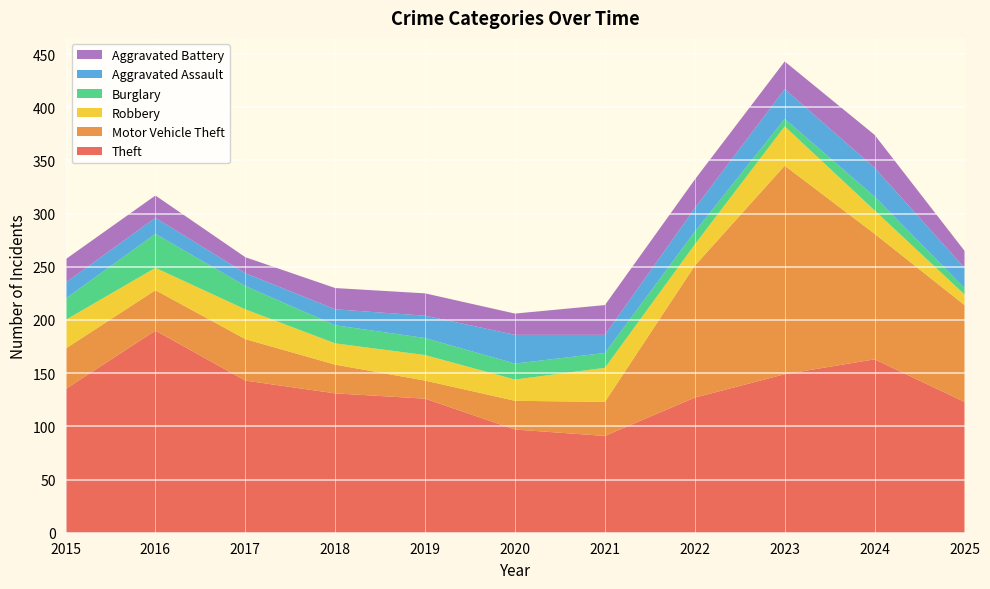

Reading left to right, list all the values displayed in this chart.

Theft: 2015=135	2016=190	2017=143	2018=131	2019=126	2020=97	2021=91	2022=127	2023=149	2024=163	2025=123
Motor Vehicle Theft: 2015=38	2016=38	2017=39	2018=27	2019=17	2020=27	2021=32	2022=124	2023=196	2024=118	2025=91
Robbery: 2015=27	2016=21	2017=28	2018=20	2019=24	2020=20	2021=32	2022=20	2023=37	2024=22	2025=10
Burglary: 2015=20	2016=32	2017=22	2018=17	2019=16	2020=15	2021=14	2022=12	2023=7	2024=13	2025=6
Aggravated Assault: 2015=15	2016=15	2017=12	2018=15	2019=21	2020=27	2021=17	2022=22	2023=28	2024=27	2025=19
Aggravated Battery: 2015=22	2016=21	2017=15	2018=20	2019=21	2020=20	2021=28	2022=27	2023=26	2024=31	2025=16